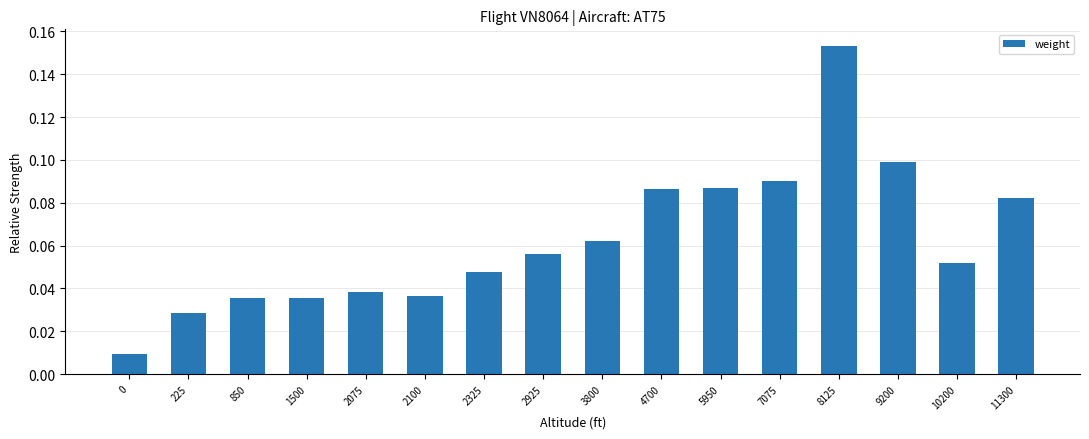

Between 1500 and 9200, which is larger?

9200